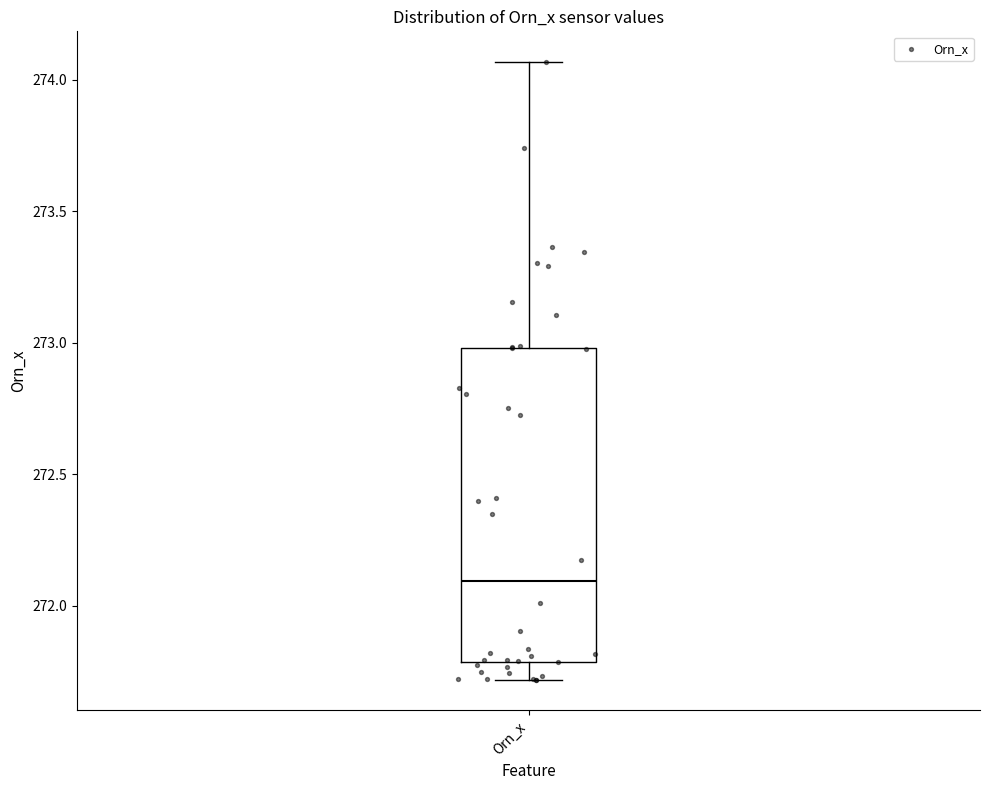

Read this box plot against the y-axis: the position of the median line, the range covered by the box, and the ends of both whiskers. The values are not printed on the chart, so give them approximately, as read against the axis.

median 272.10, box 271.80 to 273.00, whiskers 271.70 to 274.05